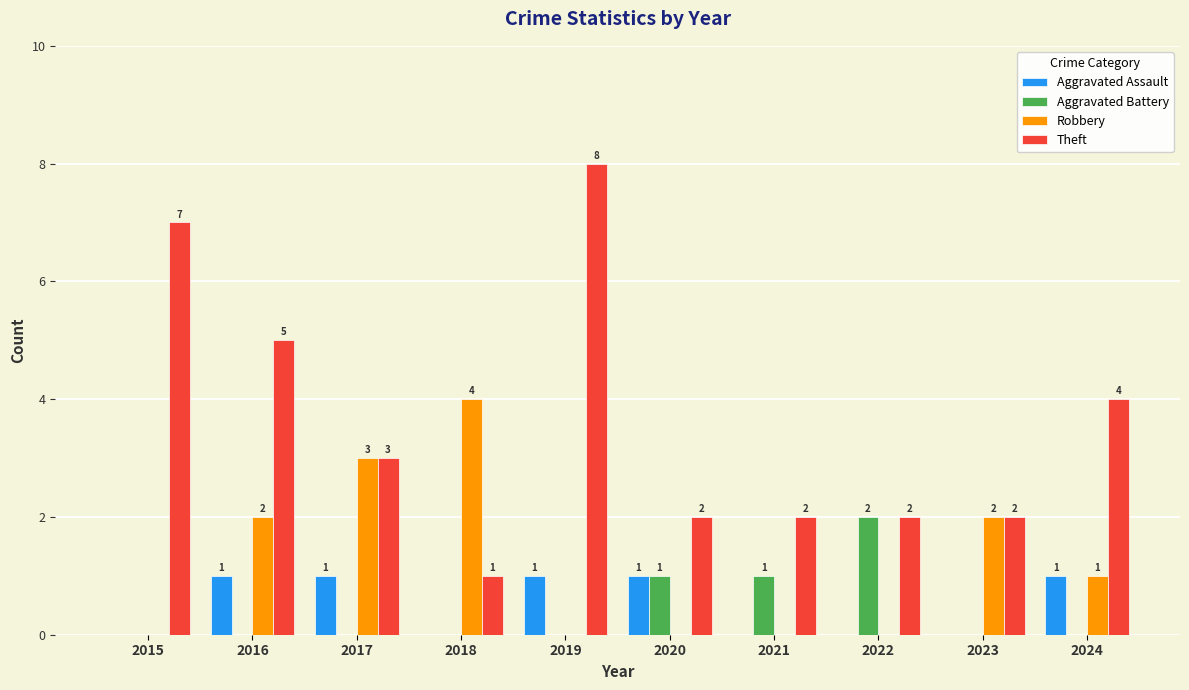

How many groups of bars are there?

10